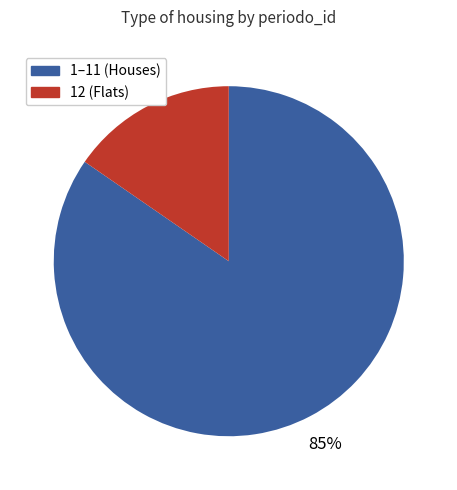

Is there any slice that represents more than half of the pie?

Yes